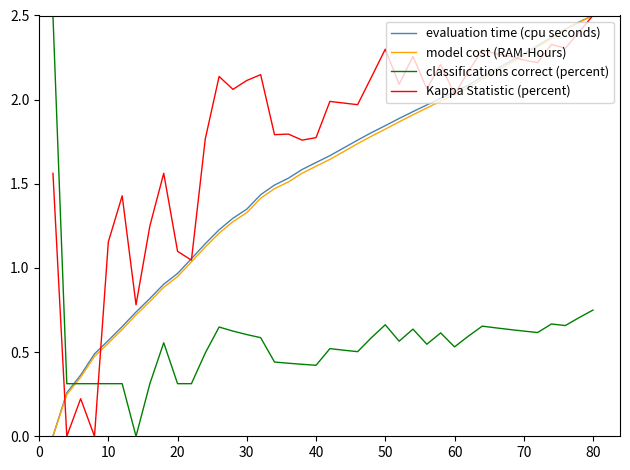

Which series has the largest total across all categories?

Kappa Statistic (percent)